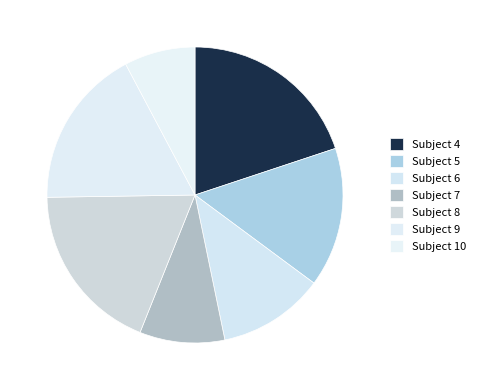

Does Subject 6 represent more than half of the total?

No